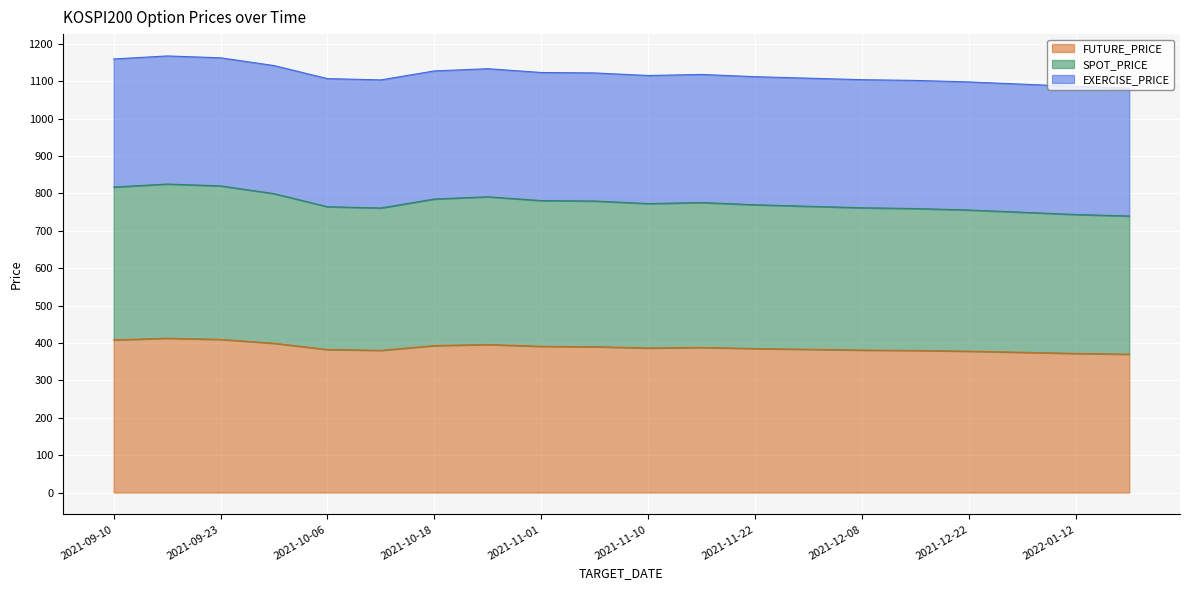

How many lines are shown in the chart?

3